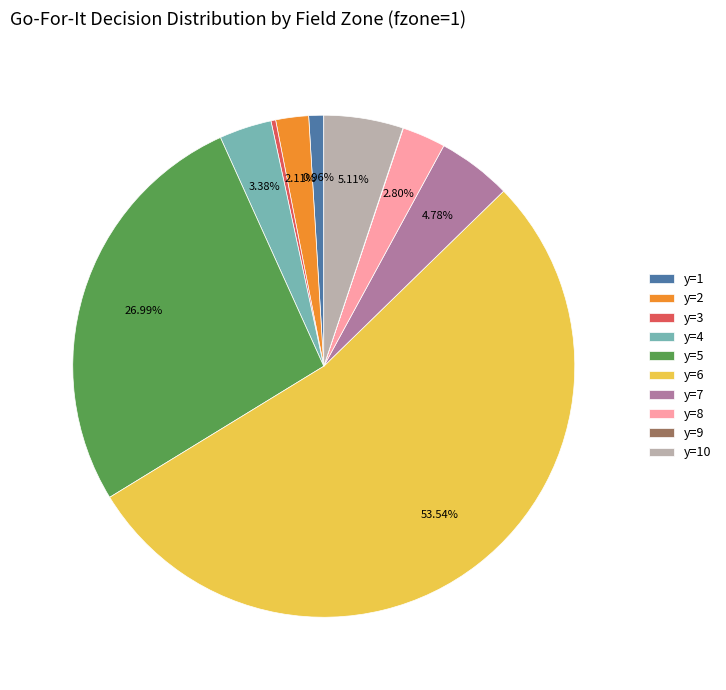

Between y=6 and y=2, which is larger?

y=6